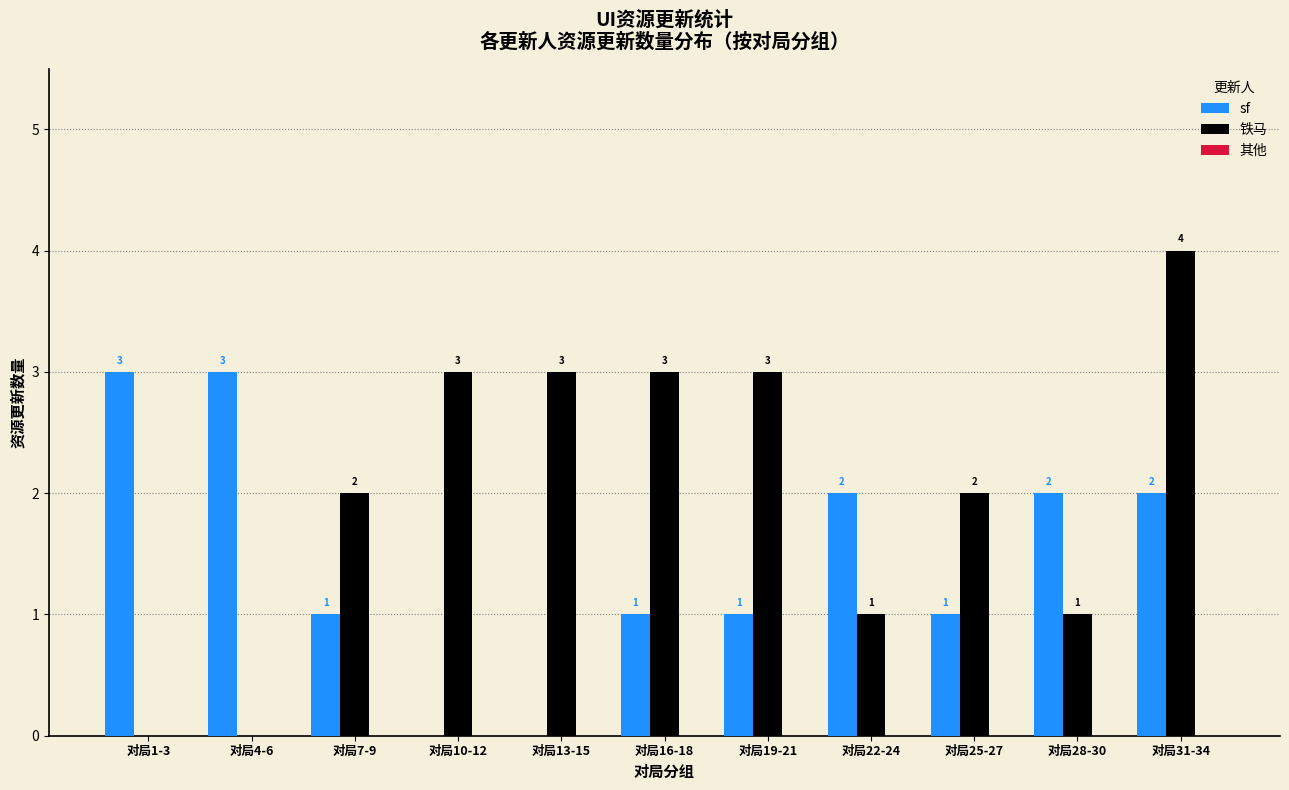

What is the total value across all series at 对局4-6?

3